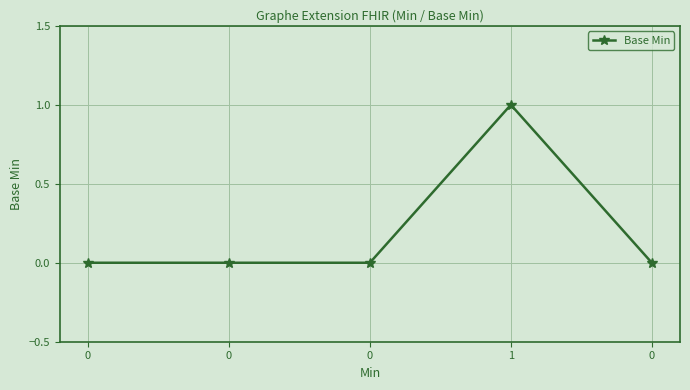

What is the difference between the maximum and minimum values?

1